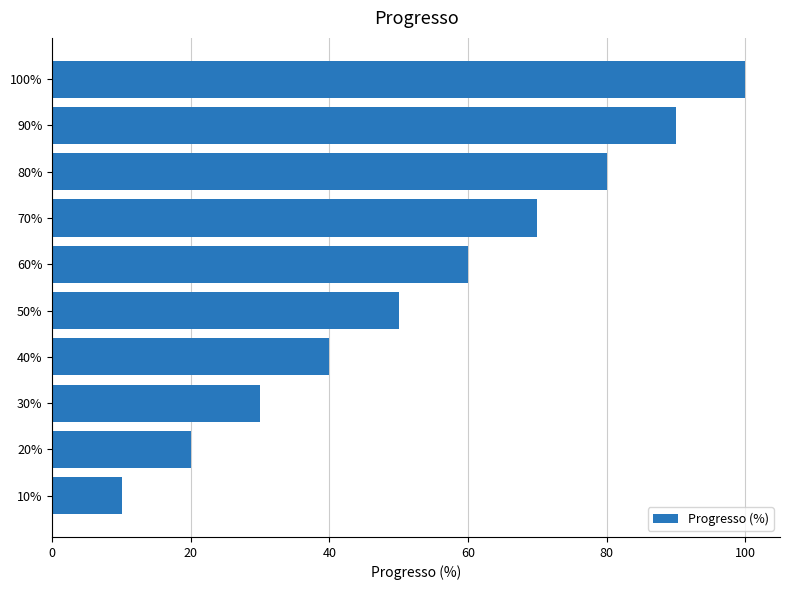

What is the difference between the maximum and minimum values?

90